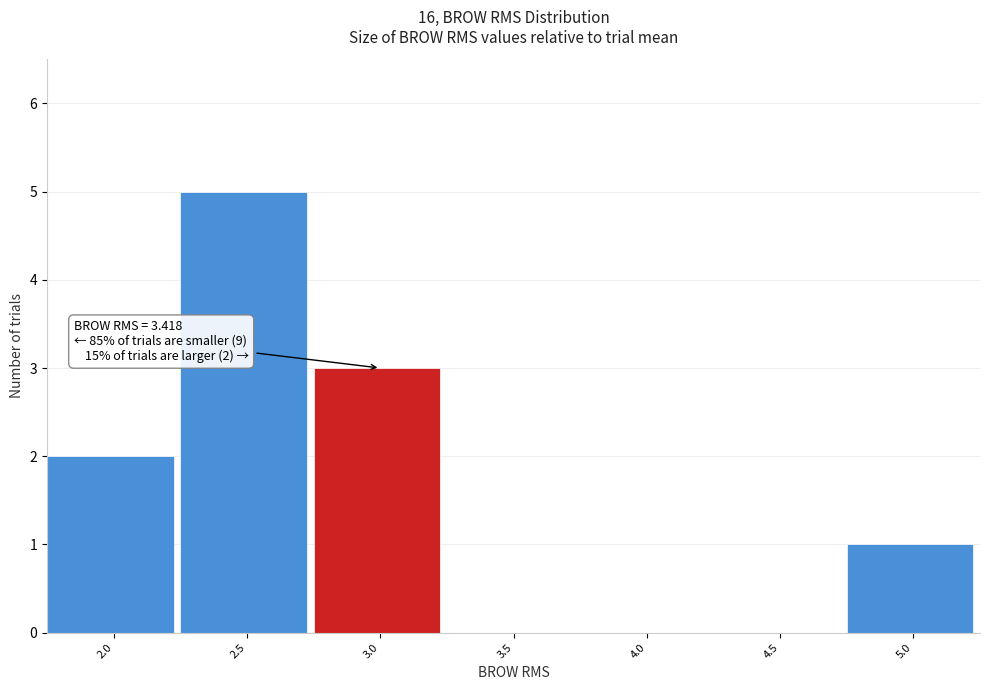

Reading right to left, transcribe all the data shown in this chart.

5.0=1	4.5=0	4.0=0	3.5=0	3.0=3	2.5=5	2.0=2